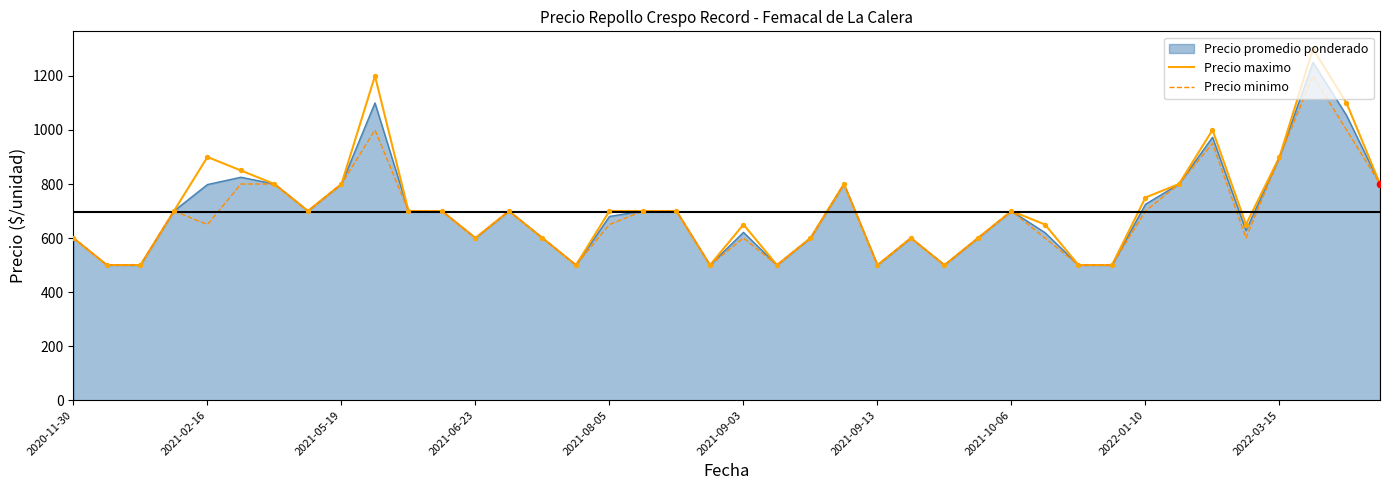

What is the highest value of the Precio maximo series?

1300